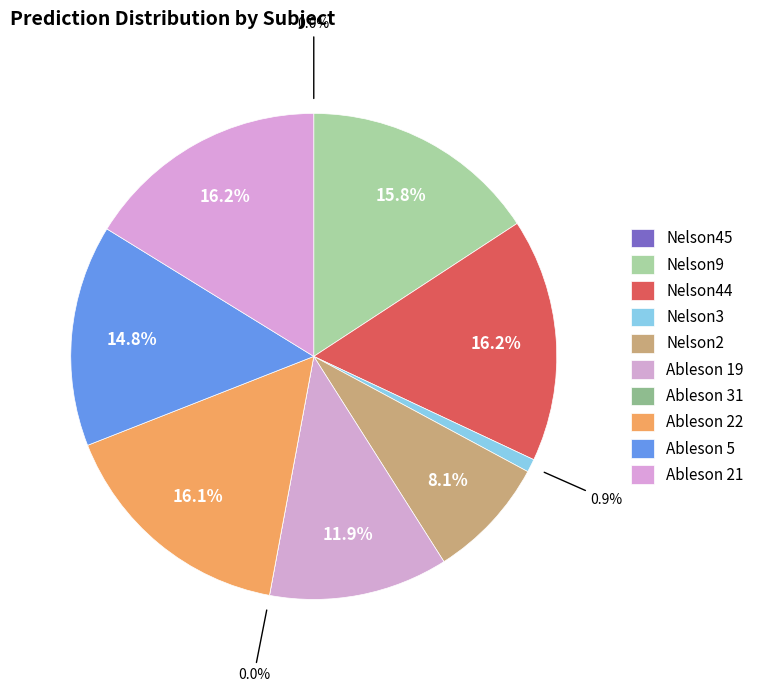

To the nearest percent, what percentage of the pie is Nelson9?

16%